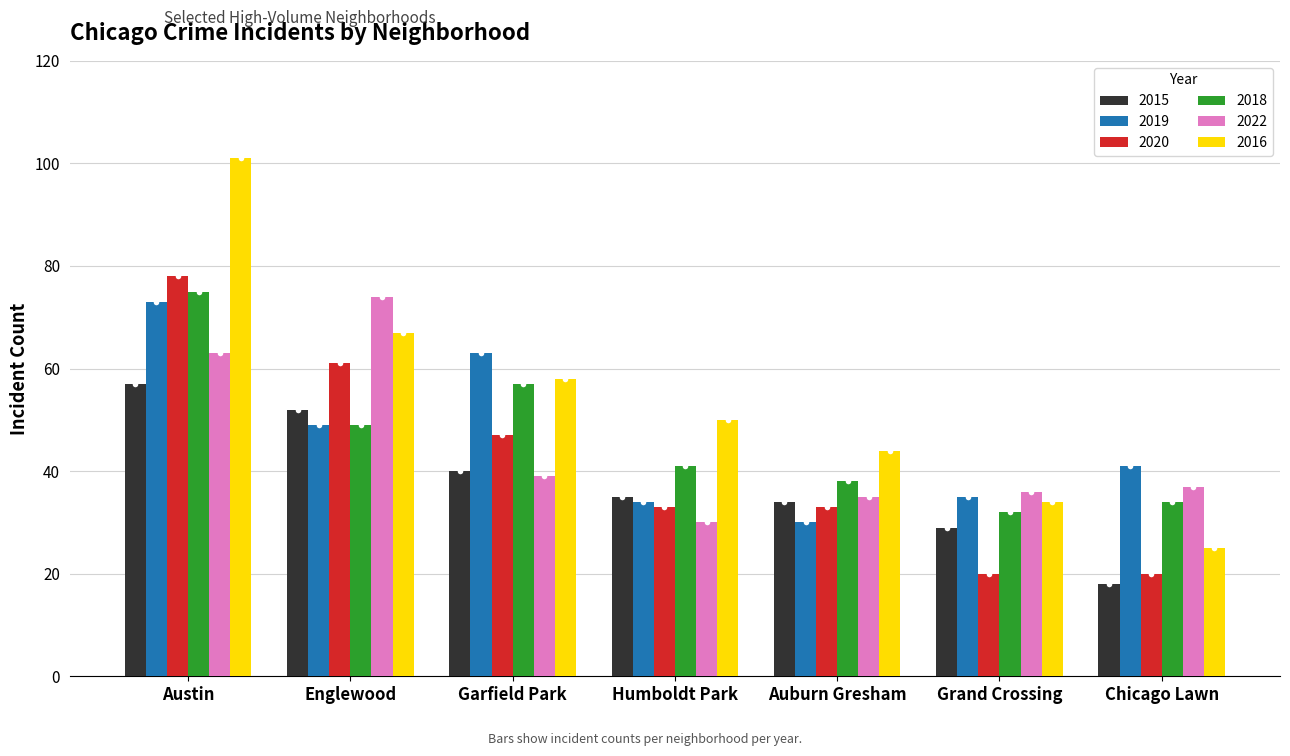

What are all the series names shown in the legend?

2015, 2019, 2020, 2018, 2022, 2016